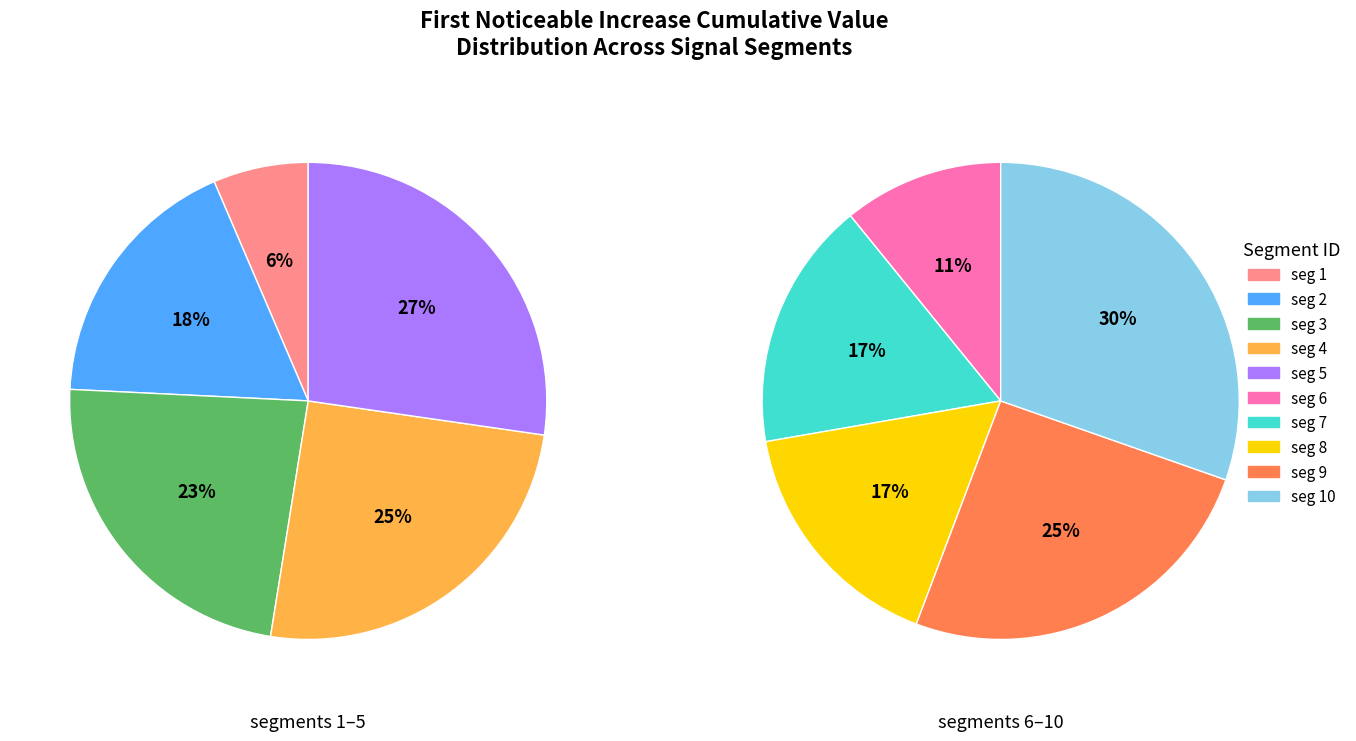

Does signal segment 6 account for over 50% of the chart?

No